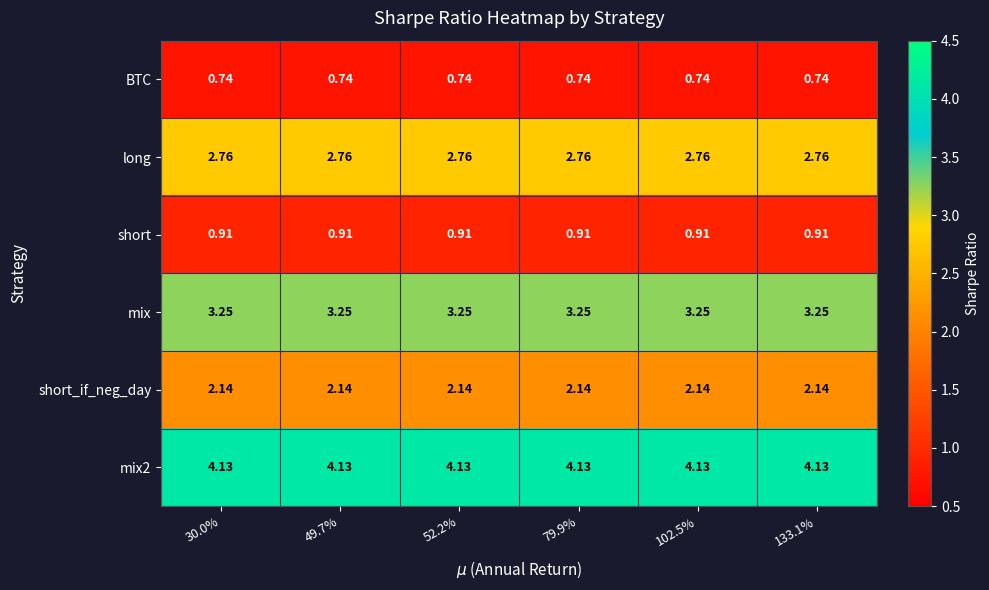

Is the value of short_if_neg_day at 52.2% greater than the value of BTC at 133.1%?

Yes